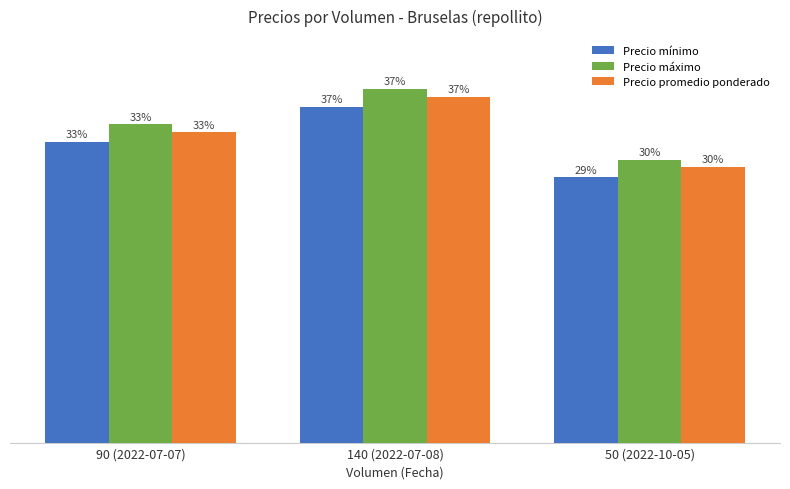

What are all the series names shown in the legend?

Precio mínimo, Precio máximo, Precio promedio ponderado